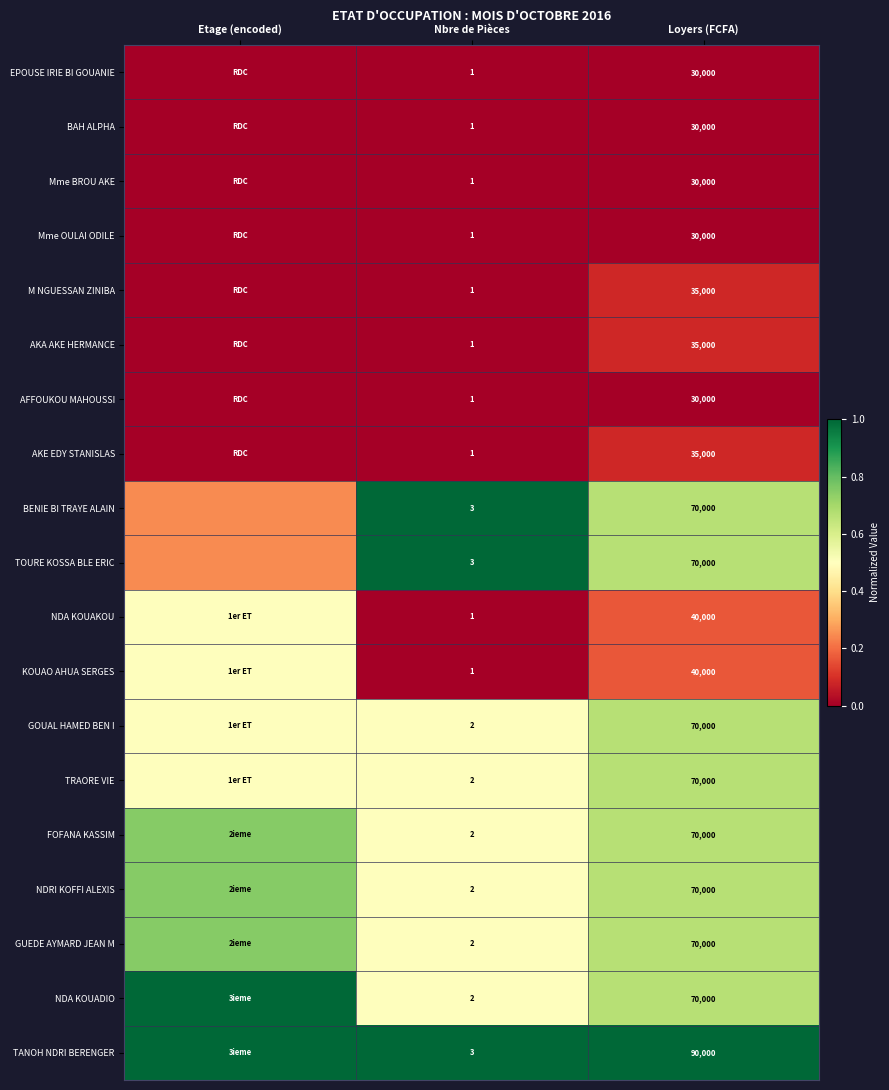

Which category has the lowest value across all series?

Etage (encoded)